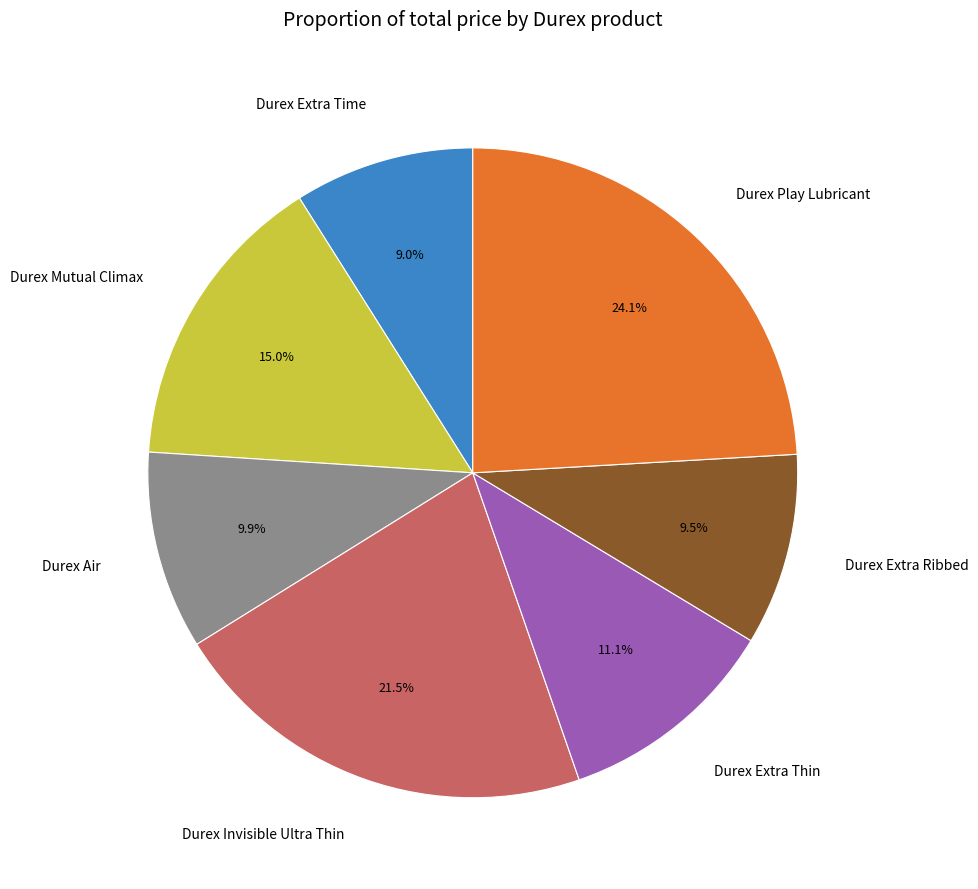

Count the number of slices in the pie.

7